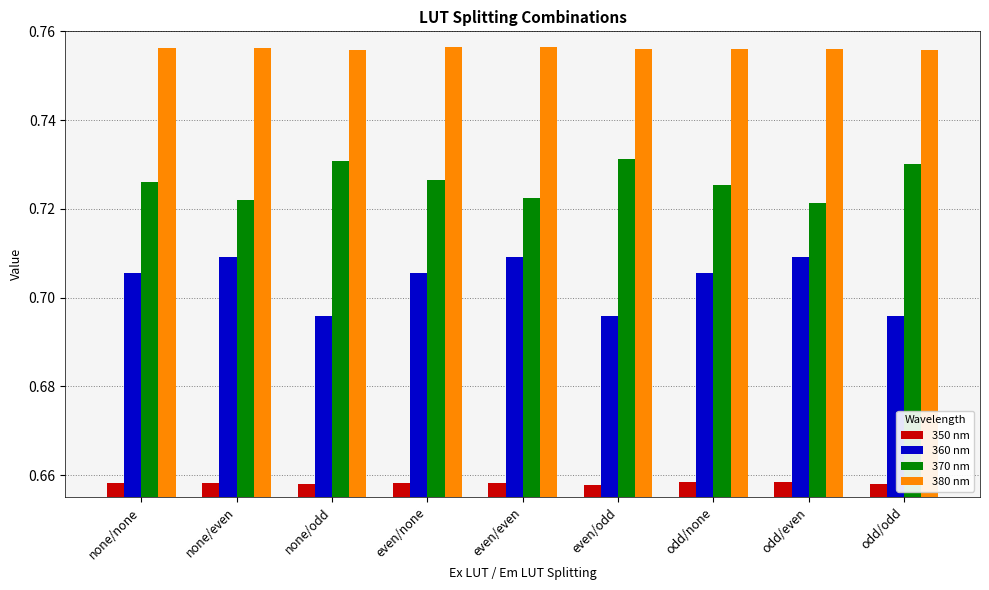

The 360 nm series shows 1.3 at odd/even. True or false?

False